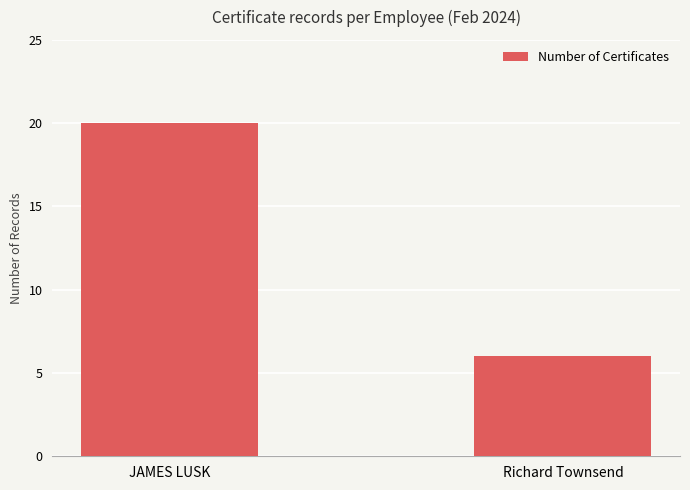

What is the change in value from JAMES LUSK to Richard Townsend?

-14